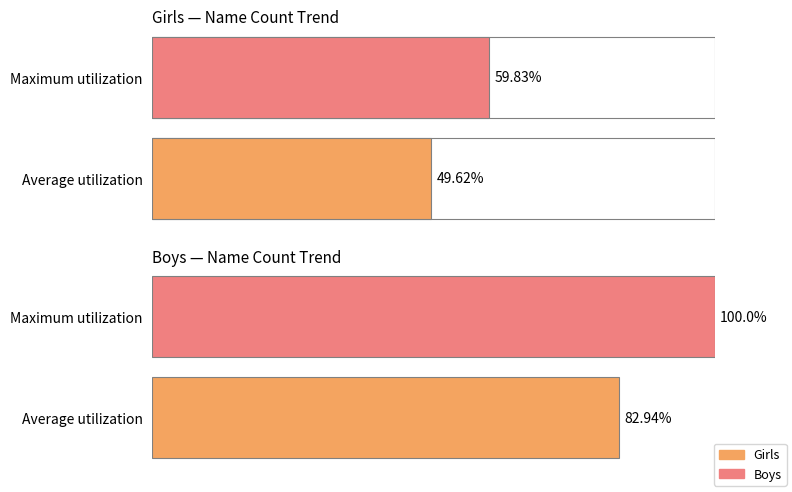

What is the sum of the Girls values at 1 and 0?

109.4